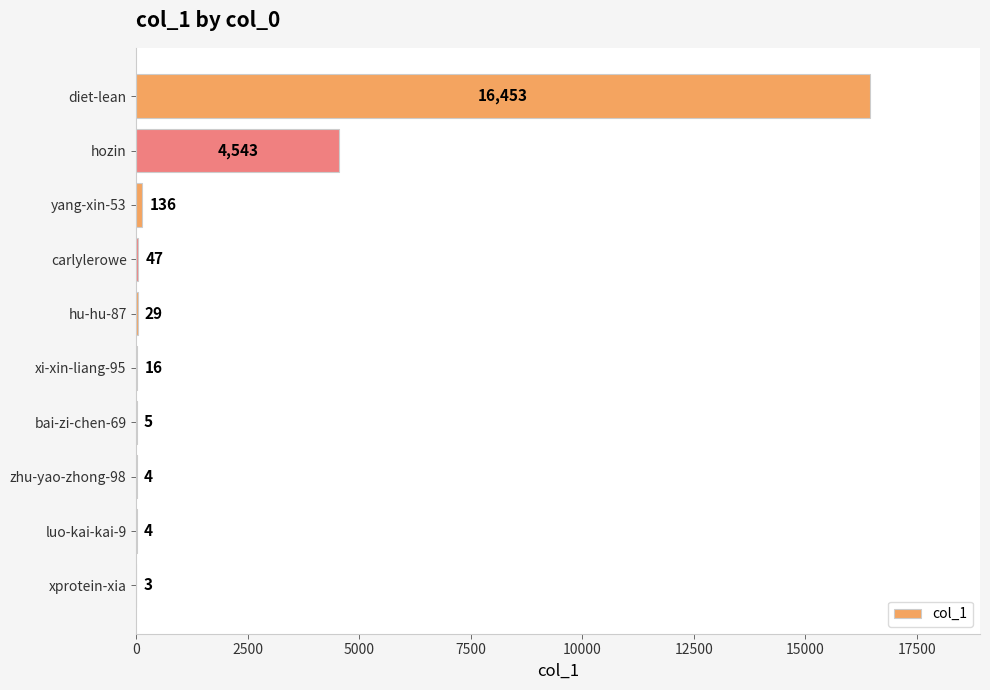

The chart shows a value of 27340 at diet-lean. True or false?

False